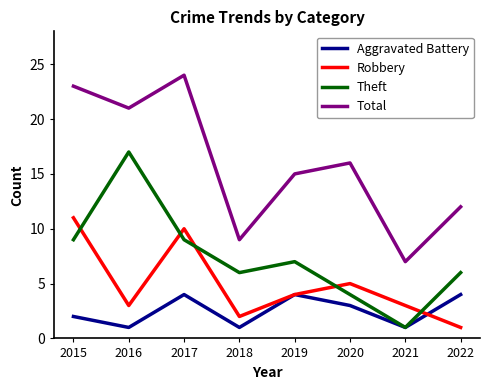

How many lines are shown in the chart?

4